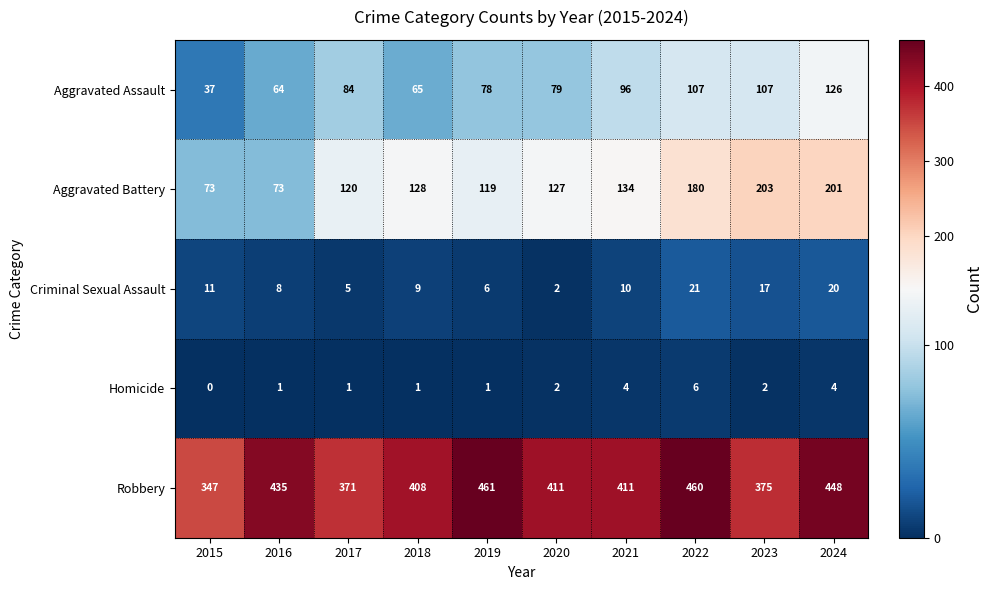

True or false: Criminal Sexual Assault has a value of 2 at 2020.

True